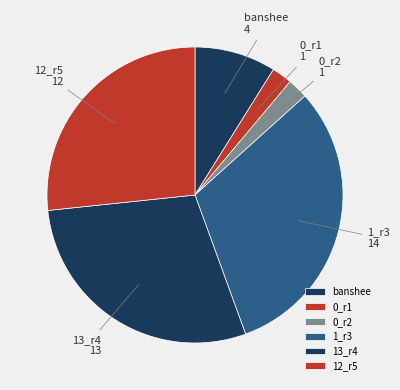

Combined, do 0_r2 and 1_r3 account for over 50%?

No